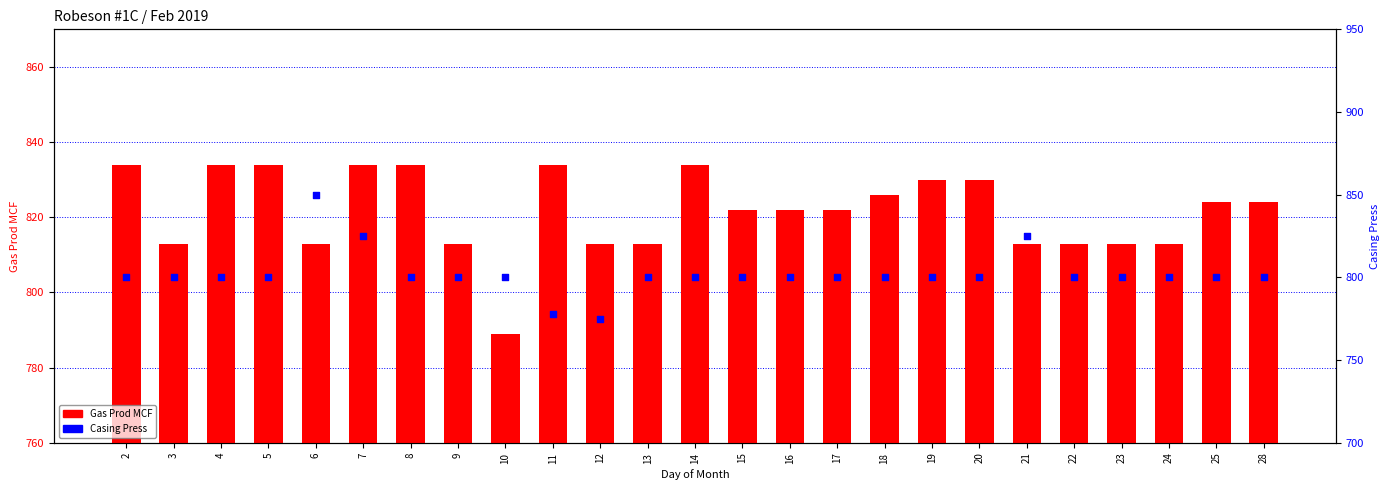

What is the total value across all series at 3?

1613